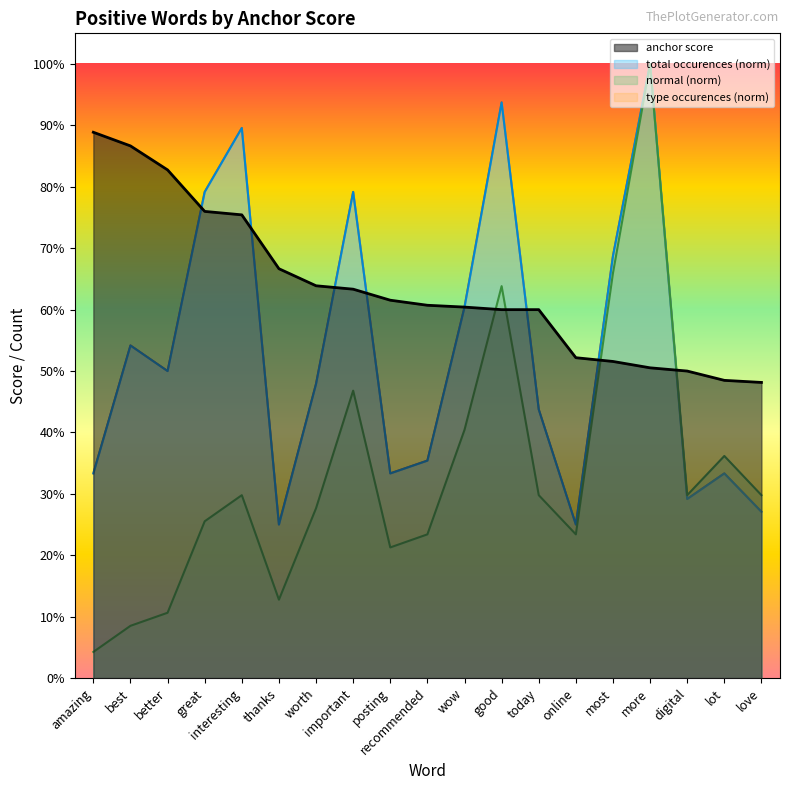

How many anchor score values are between 0 and 1?

19